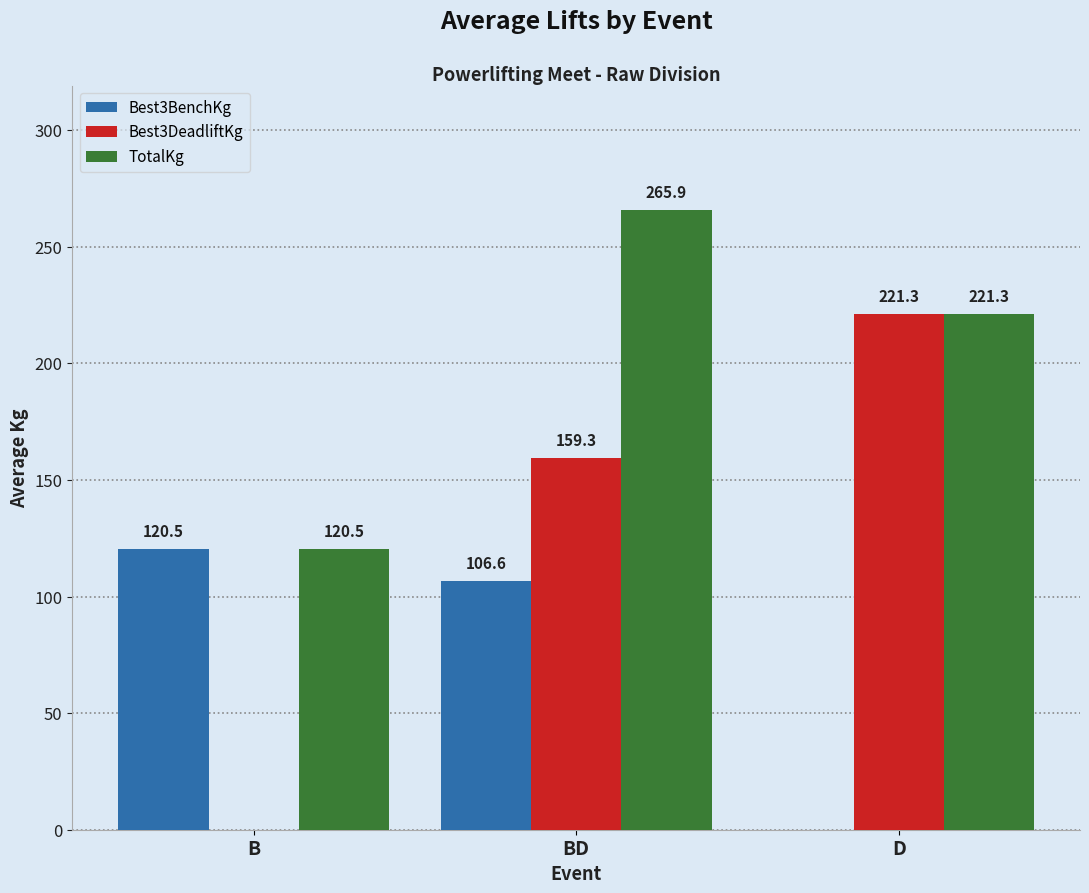

What is the sum of all Best3DeadliftKg values?

380.6